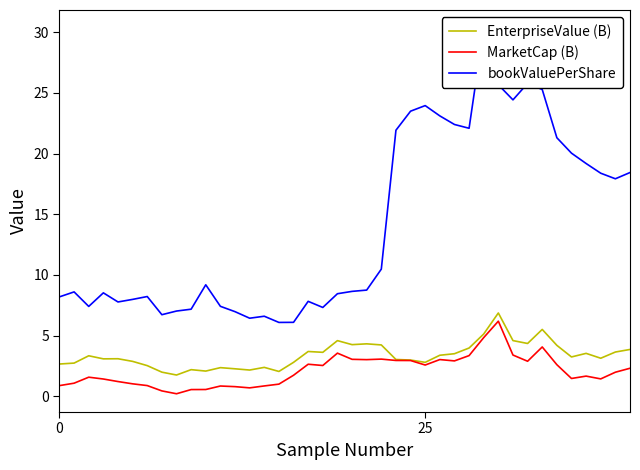

At which category is the sum across all series the highest?

29